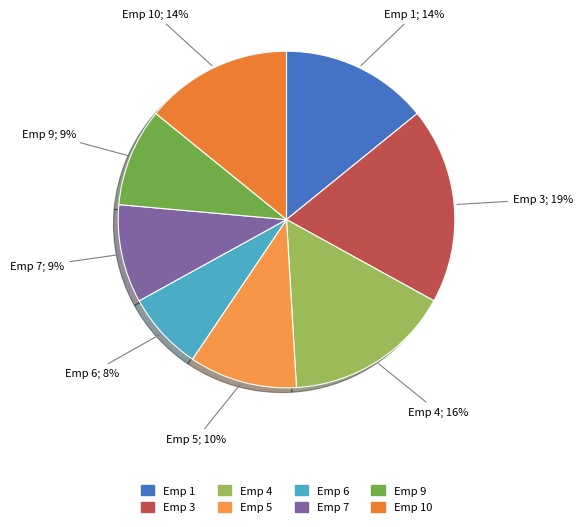

Which category has the smallest portion of the pie?

Emp 6